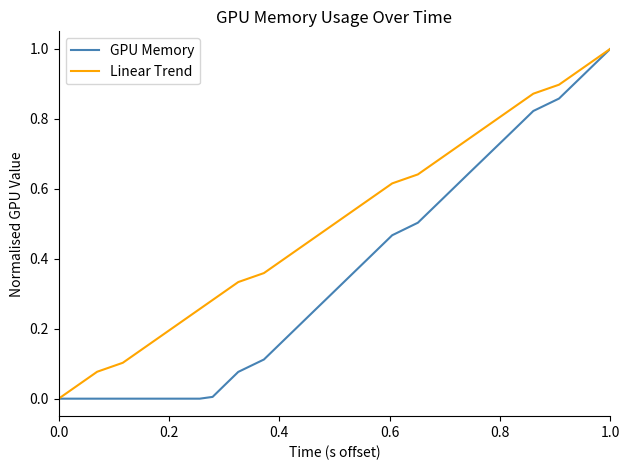

Which series has the largest total across all categories?

Linear Trend